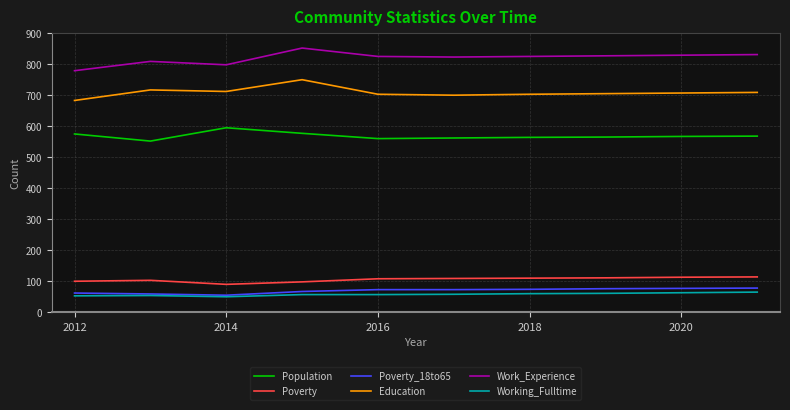

Which series has the largest total across all categories?

Work_Experience